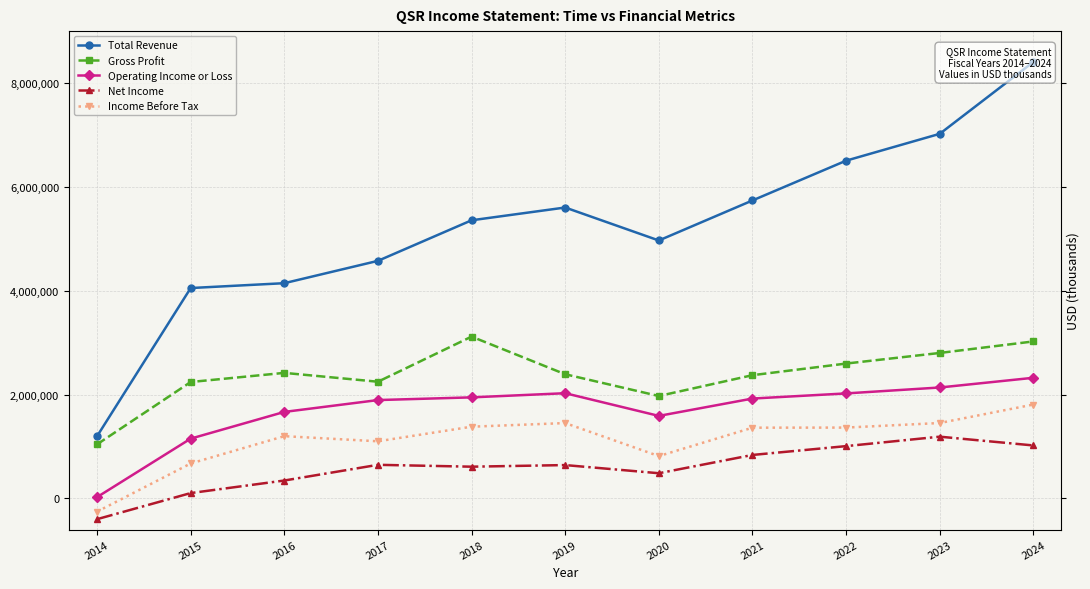

Rank the categories by Income Before Tax value from lowest to highest.

2014, 2015, 2020, 2017, 2016, 2021, 2022, 2018, 2019, 2023, 2024